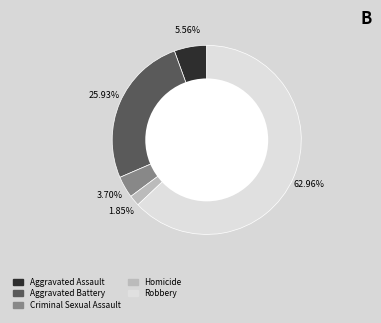

Rank the categories by value from lowest to highest.

Homicide, Criminal Sexual Assault, Aggravated Assault, Aggravated Battery, Robbery